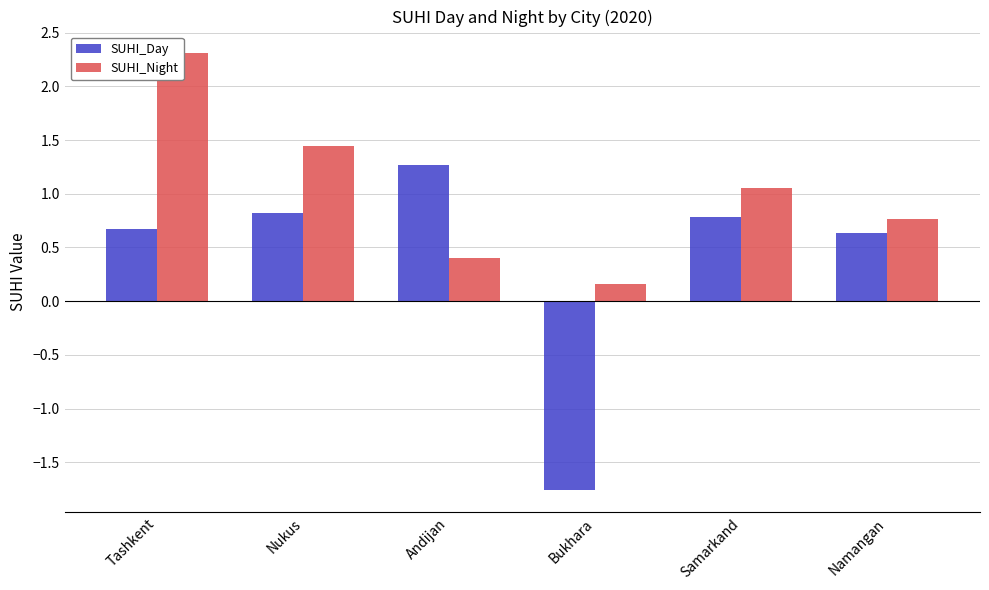

Is it true that SUHI_Night equals 0.4 at Namangan?

False